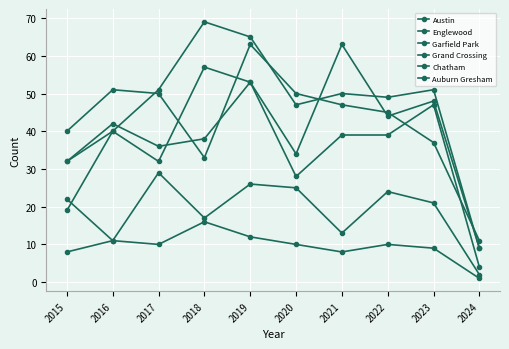

Rank the categories by Chatham value from highest to lowest.

2017, 2019, 2020, 2022, 2023, 2018, 2021, 2016, 2015, 2024